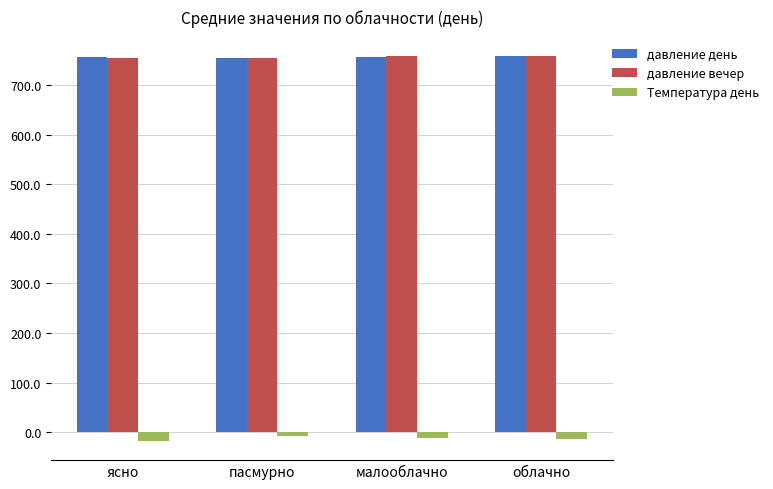

What is the sum of the Температура день values at облачно and малооблачно?

-27.3